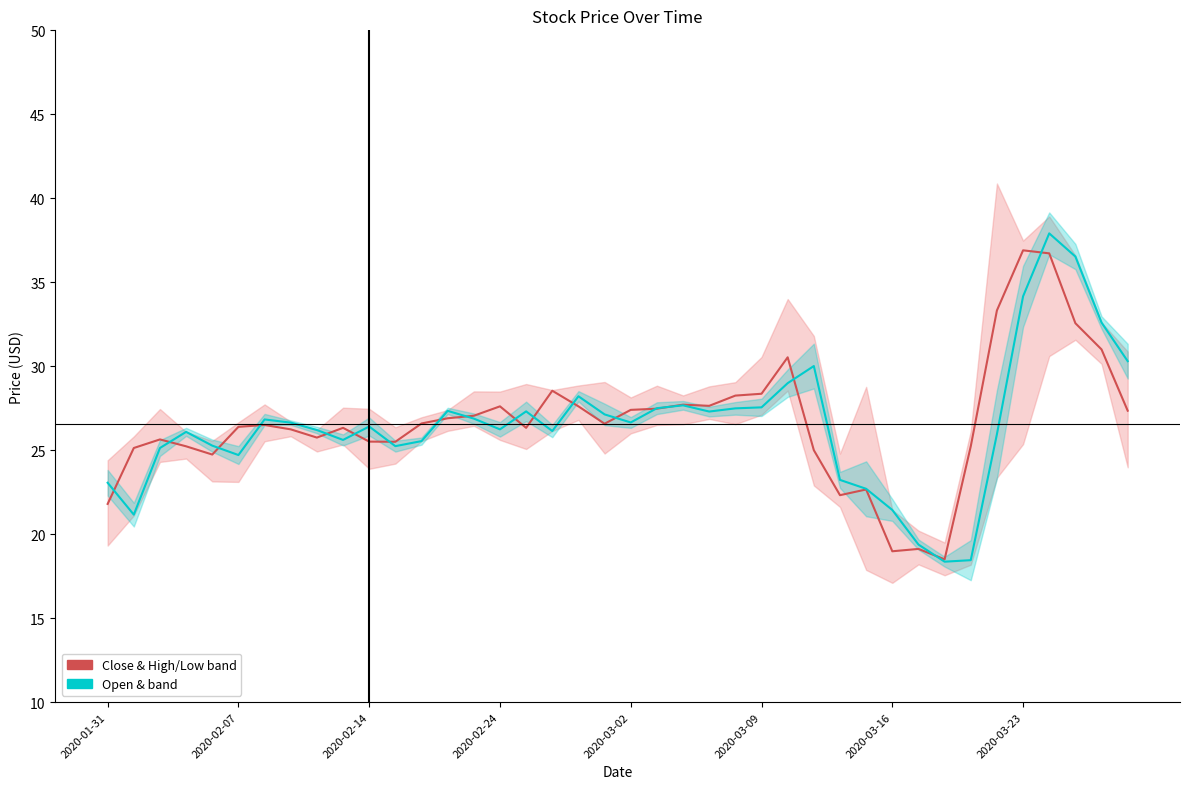

Rank the series by their average value, from highest to lowest.

Close, Open